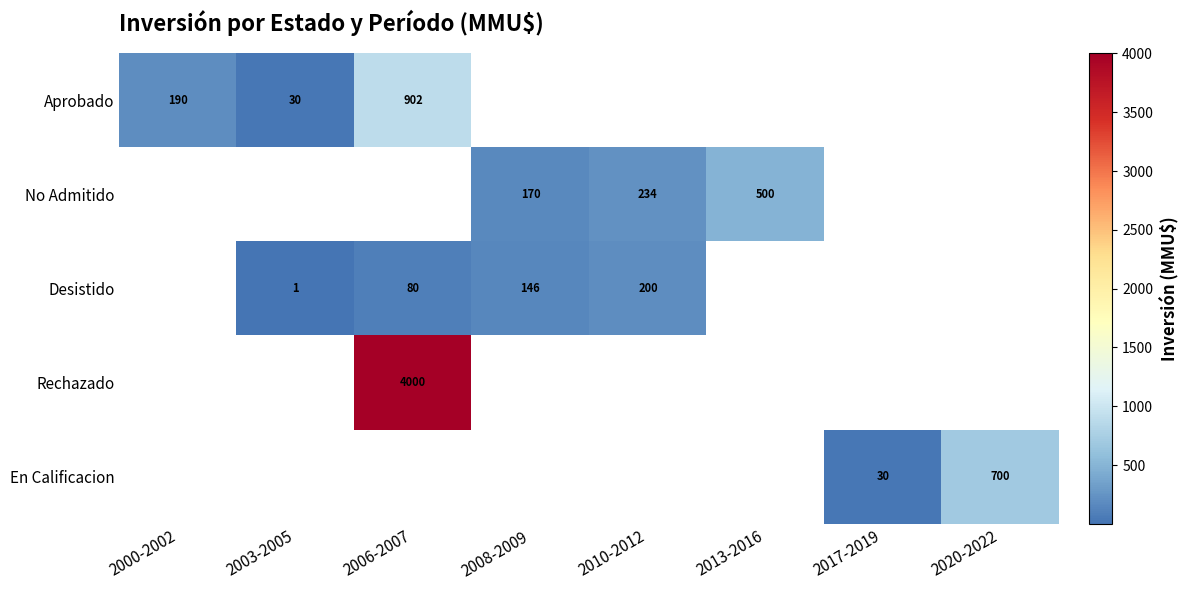

How many data points does each series have?

8